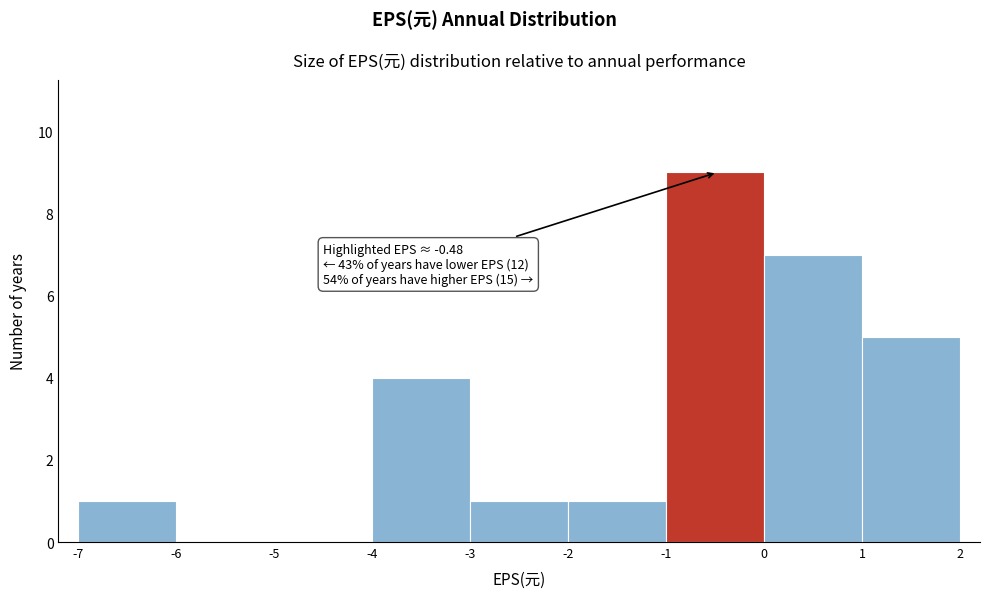

Which range on the x-axis has the tallest bar?

-1 to 0